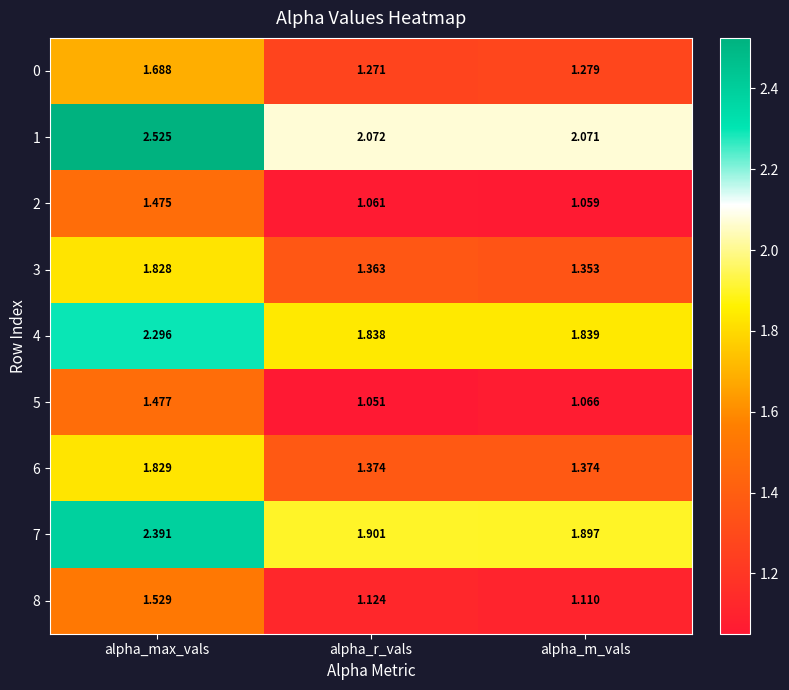

At which category is the sum across all series the highest?

alpha_max_vals